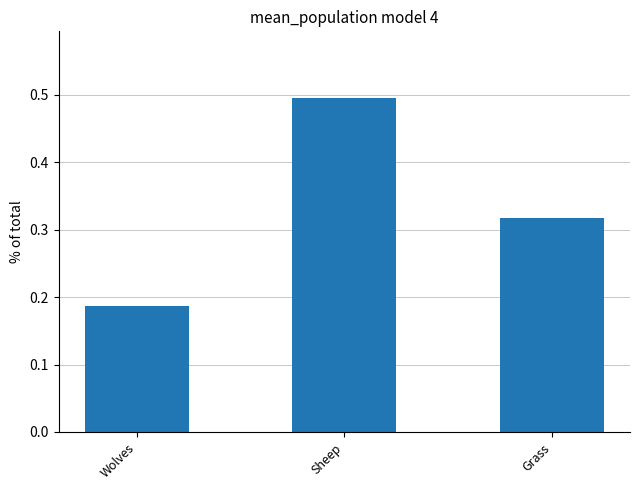

How many data points does each series have?

3